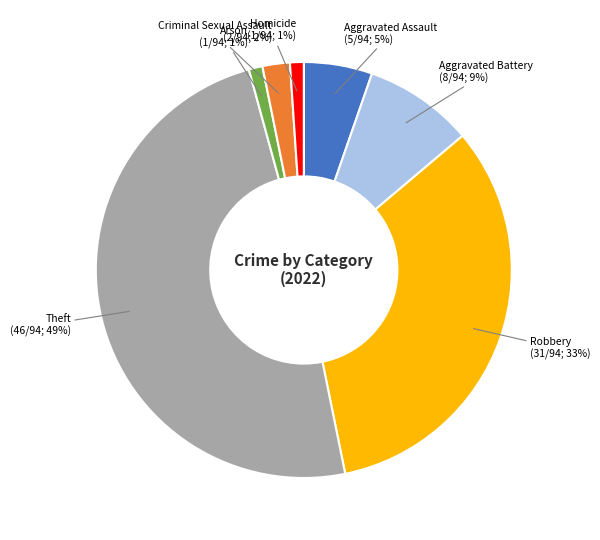

Which category has the biggest portion of the pie?

Theft